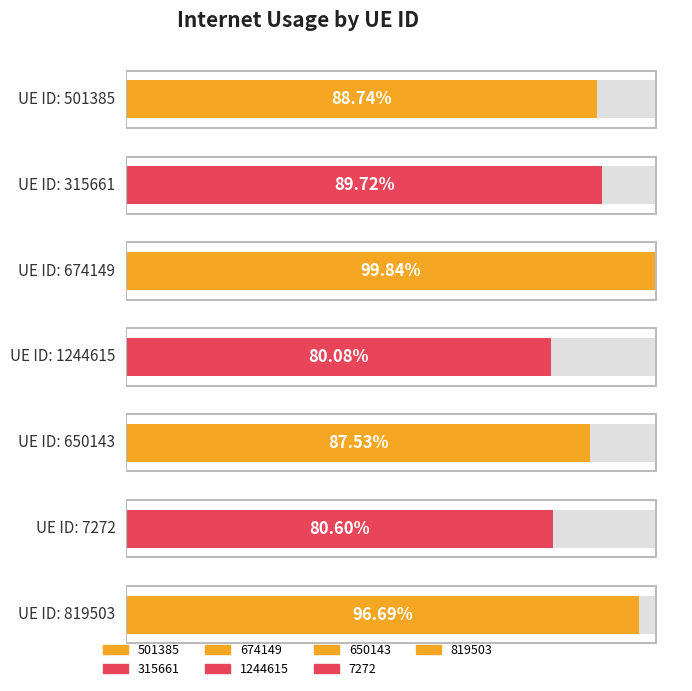

At which label is the value closest to 0?

1244615